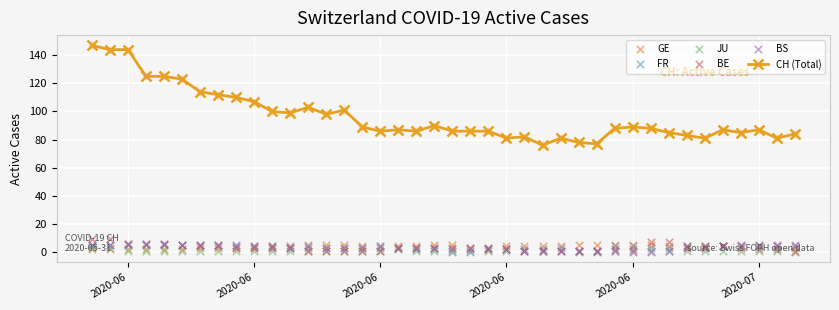

What are all the series names shown in the legend?

CH (Total), GE, FR, JU, BE, BS